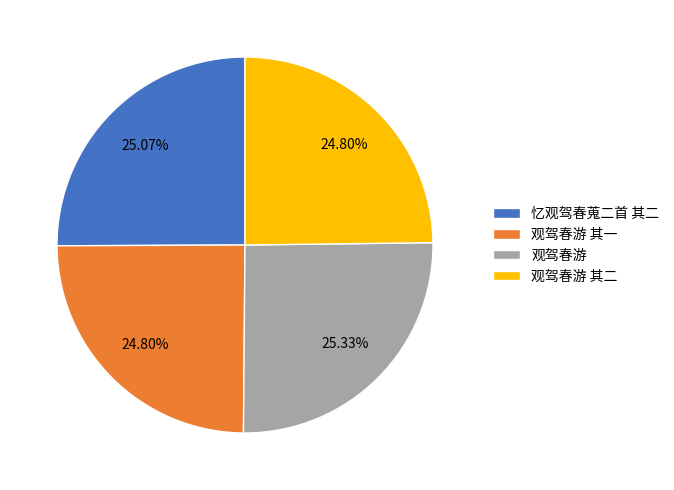

To the nearest percent, what percentage of the pie is 观驾春游?

25%